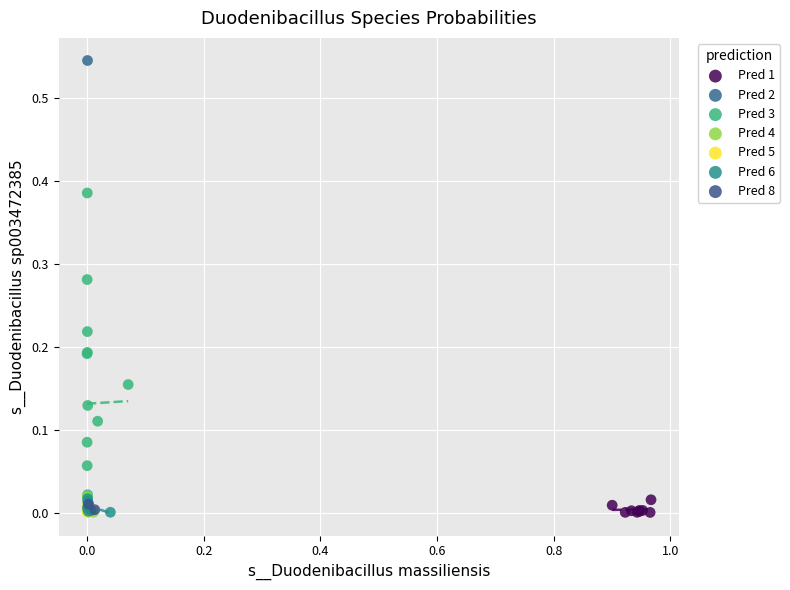

What are all the series names shown in the legend?

Pred 1, Pred 2, Pred 3, Pred 4, Pred 5, Pred 6, Pred 8